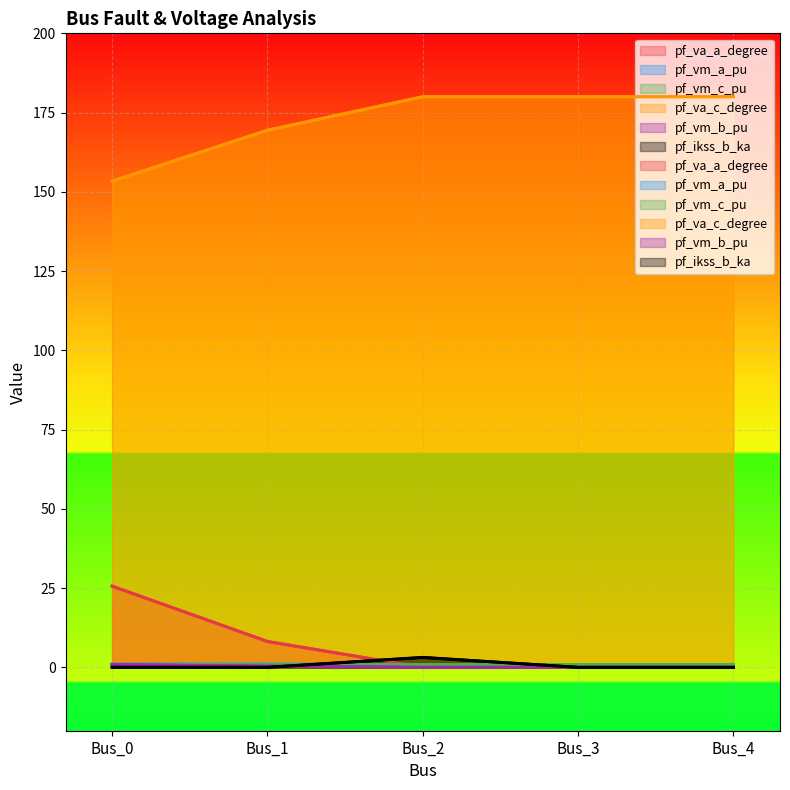

The value of pf_vm_c_pu at Bus_1 is 0.4. True or false?

False